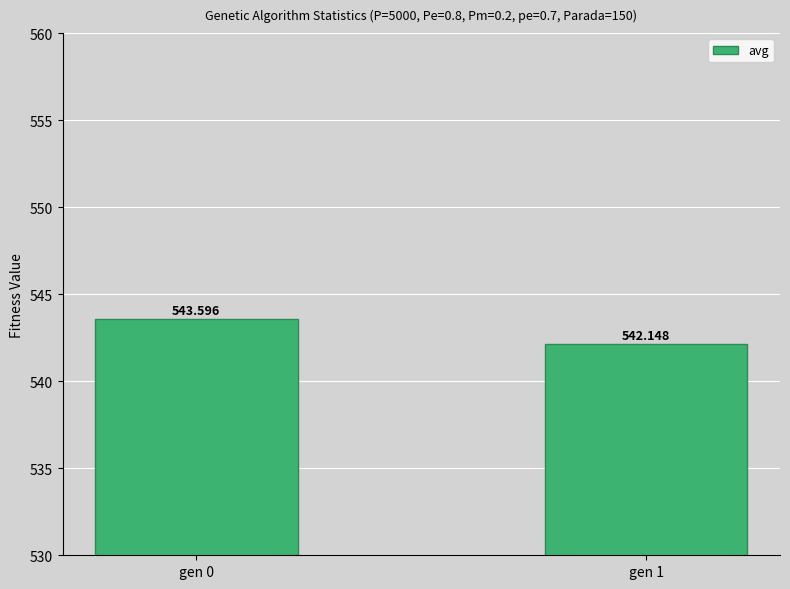

What is the minimum value shown in the chart?

542.1